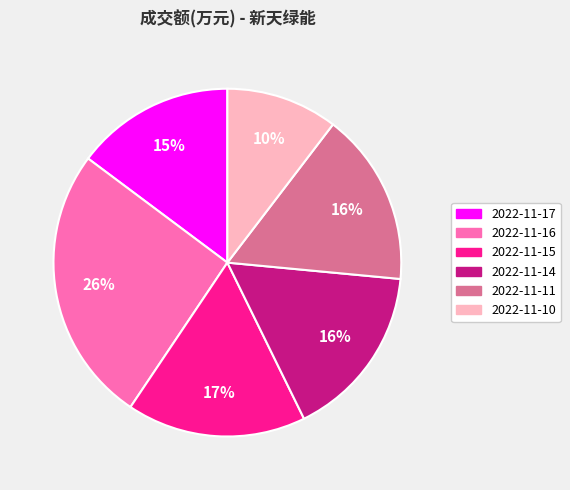

The 2022-11-14 slice represents 27% of the pie. True or false?

False